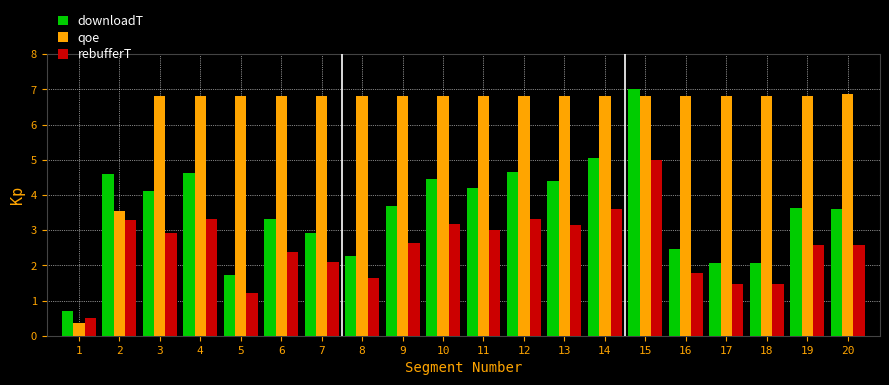

How many distinct data groups are displayed?

3